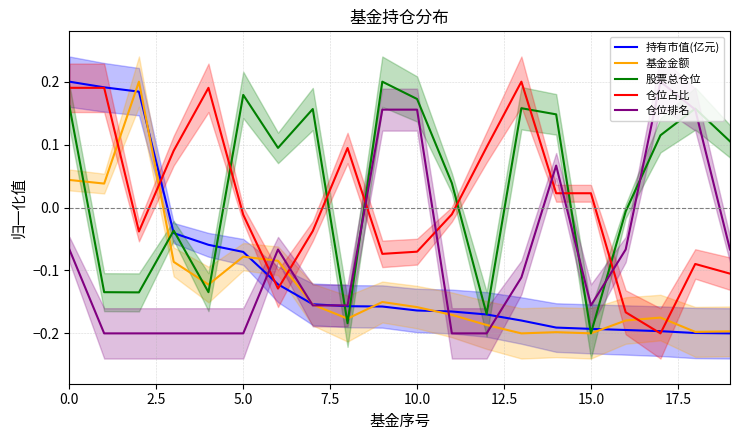

How many categories are shown in the chart?

20